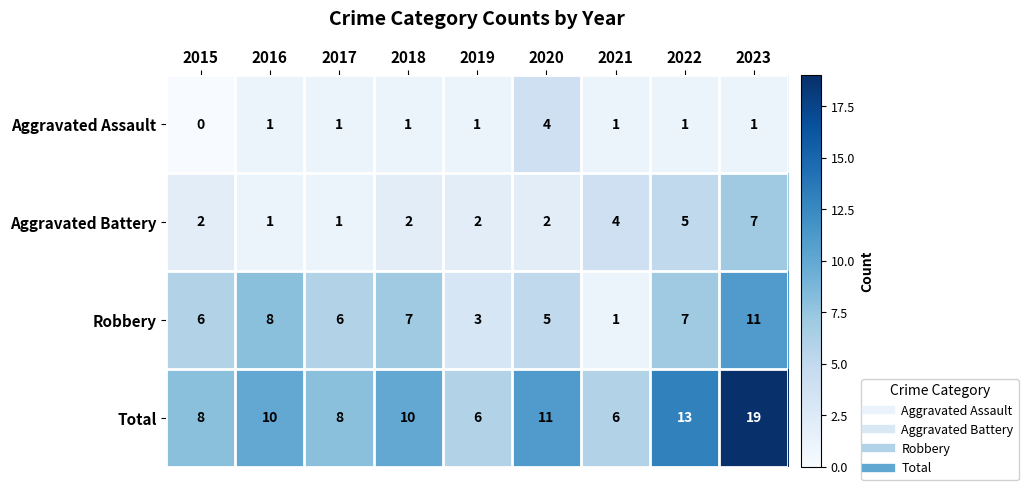

What is the spread (max minus min) of values at 2022?

12